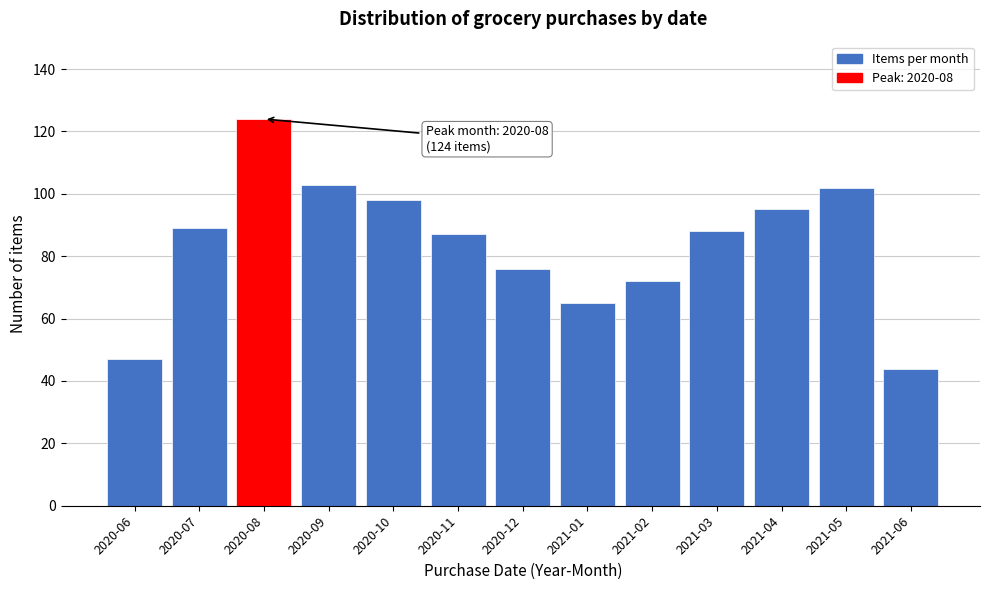

Reading left to right, list all the values displayed in this chart.

47	89	124	103	98	87	76	65	72	88	95	102	44